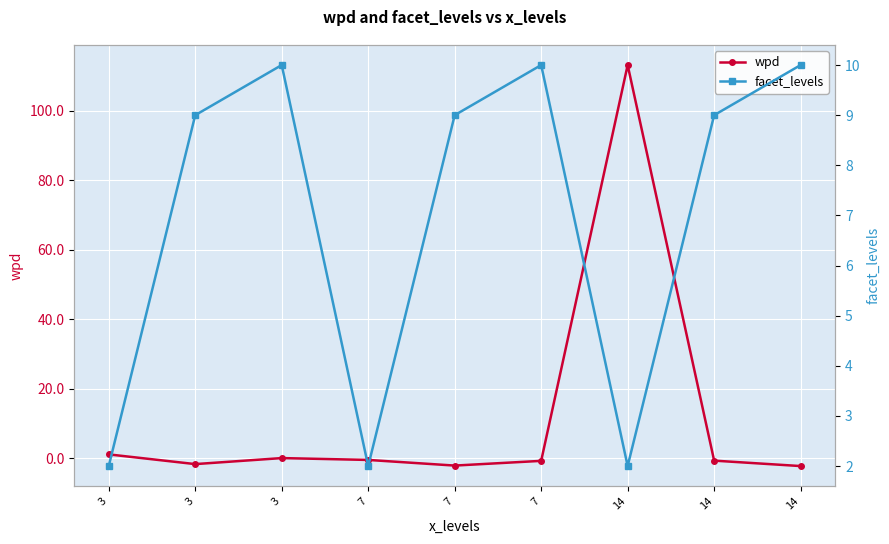

Which has a higher value, 3 or 14?

3